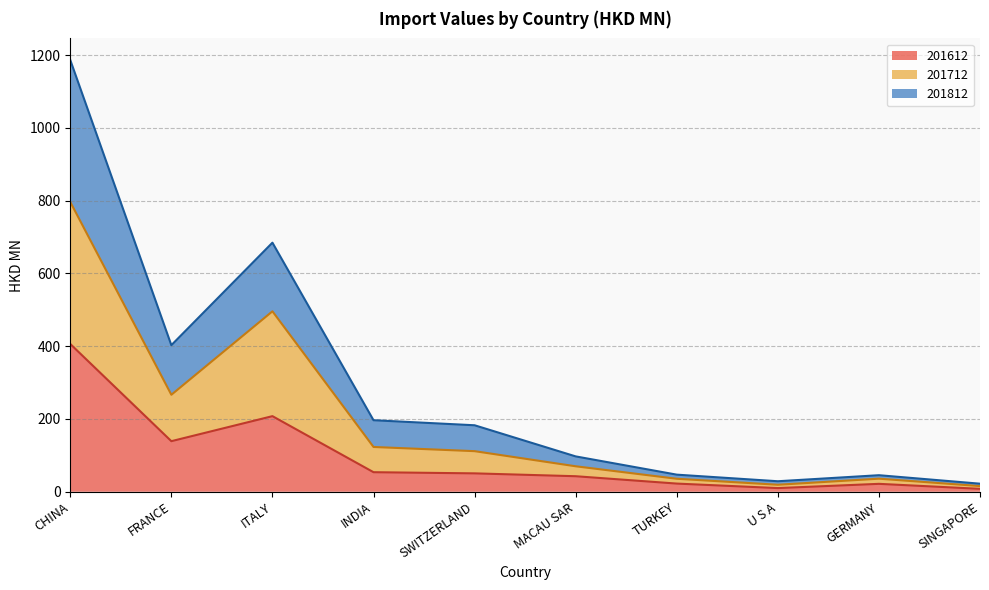

What is the difference between the maximum and minimum values in the 201712 series?

780.8